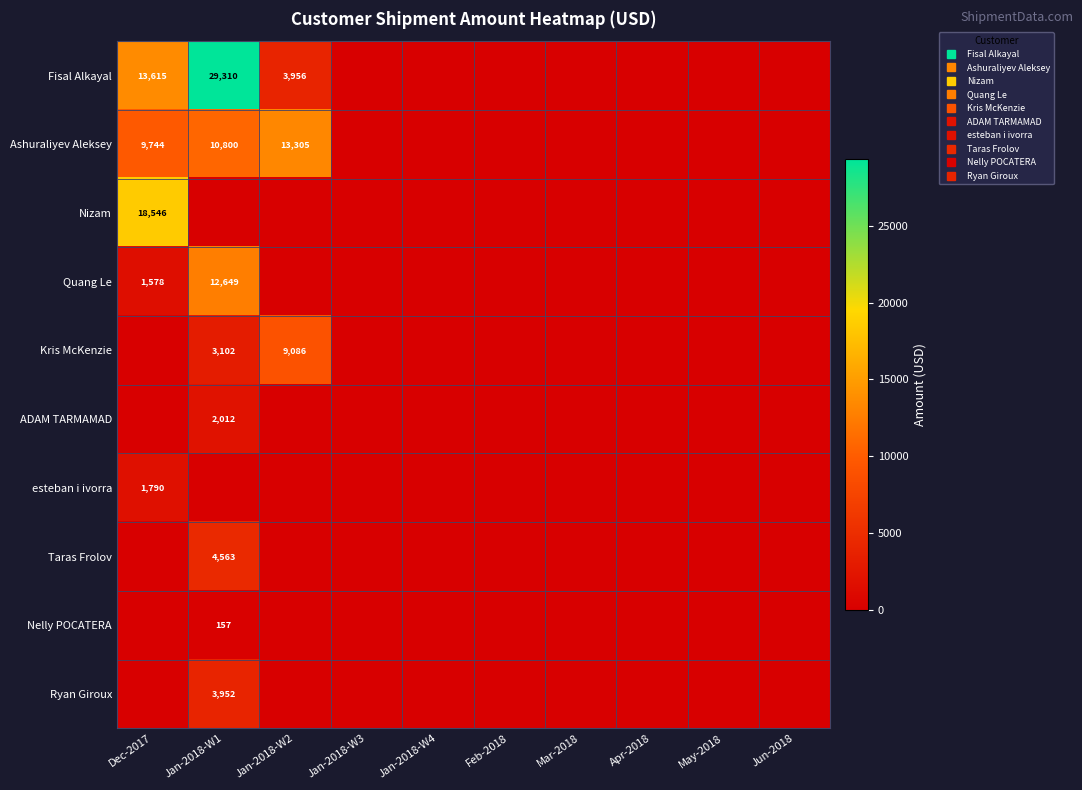

Rank the categories by Kris McKenzie value from lowest to highest.

Dec-2017, Jan-2018-W3, Jan-2018-W4, Feb-2018, Mar-2018, Apr-2018, May-2018, Jun-2018, Jan-2018-W1, Jan-2018-W2